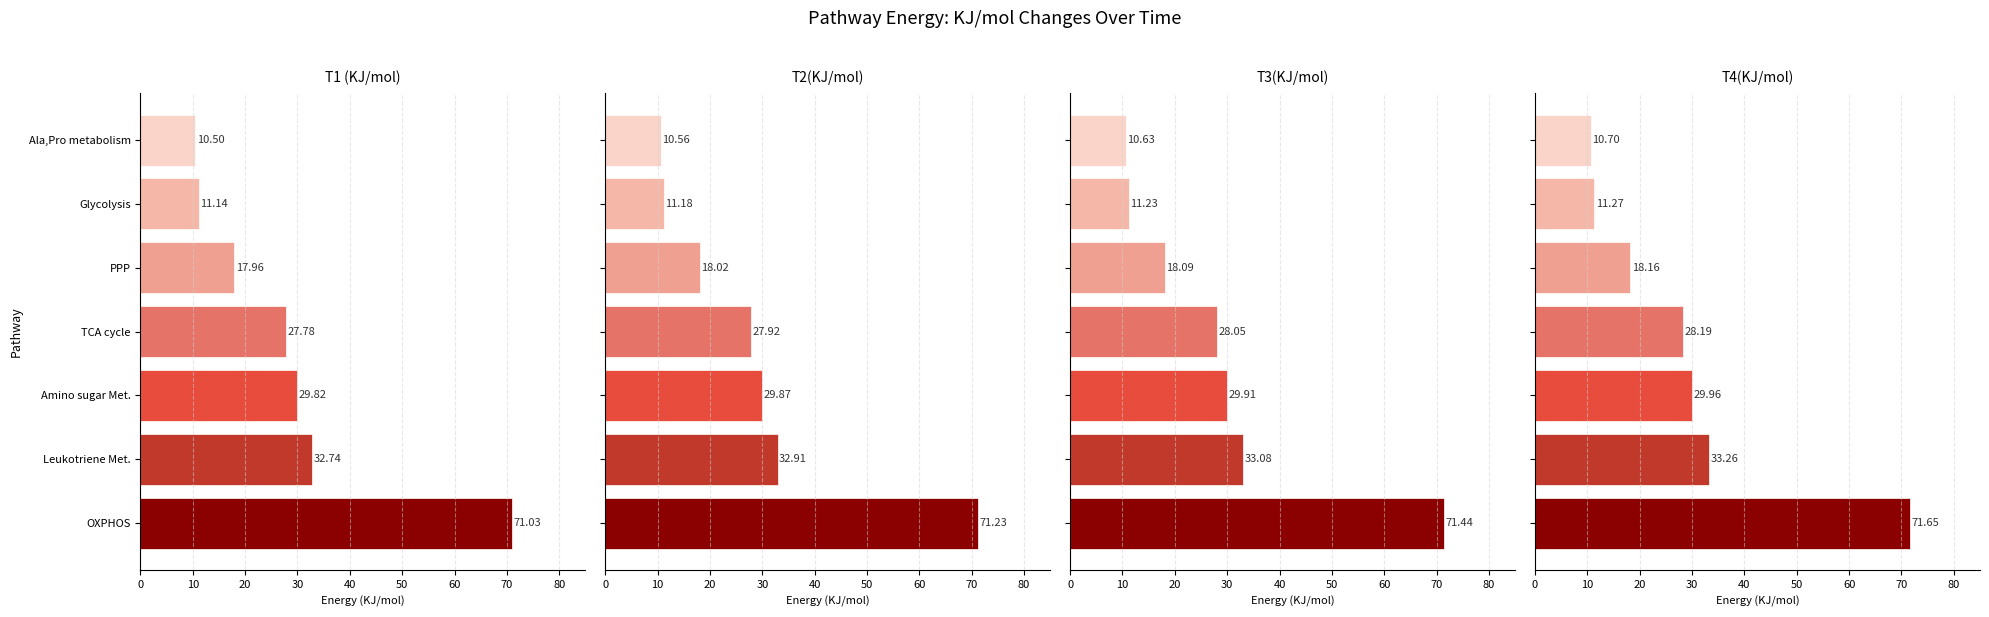

Which series changed the most between Amino sugar Met. and Ala,Pro metabolism?

T1 (KJ/mol)